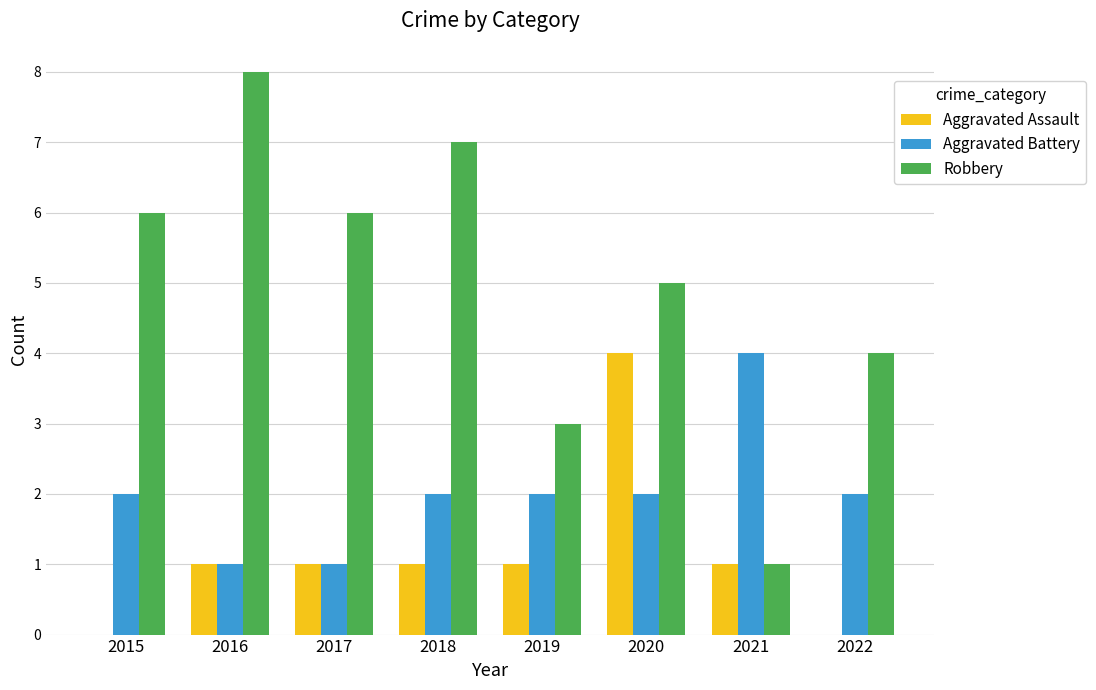

What is the greatest value displayed?

8